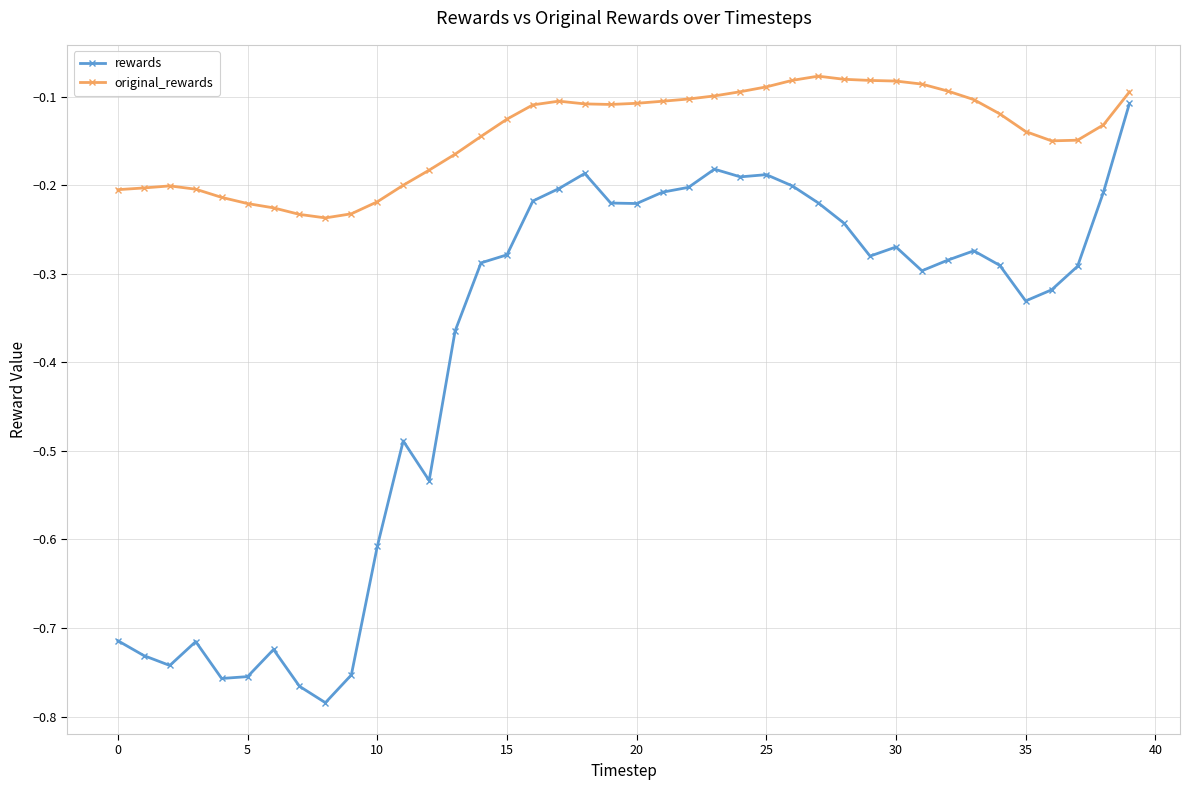

Which series has the largest total across all categories?

original_rewards